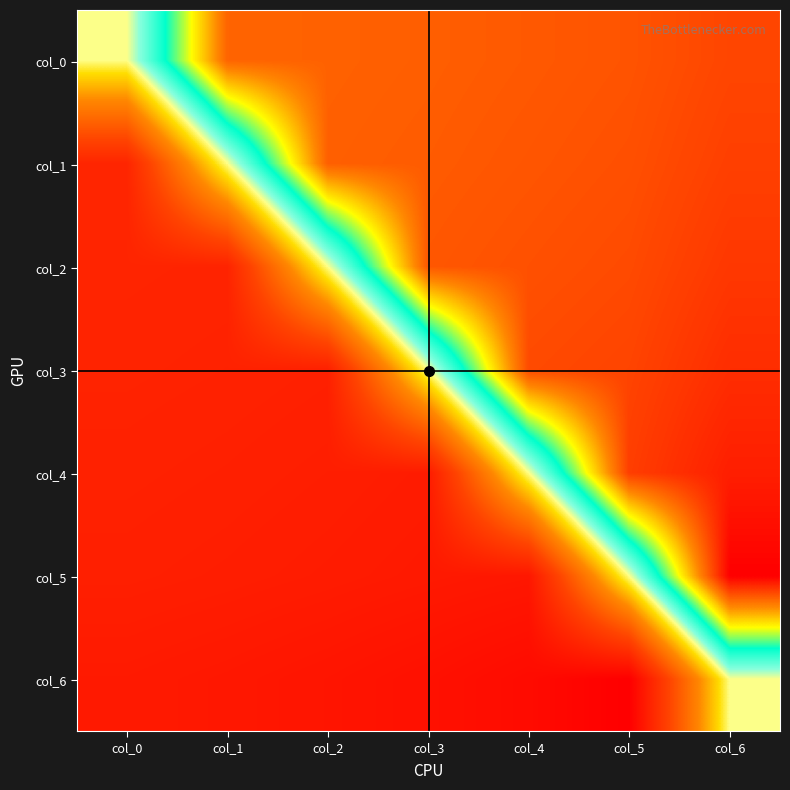

List the series in order of their peak value, lowest first.

col_6, col_0, col_1, col_2, col_3, col_4, col_5